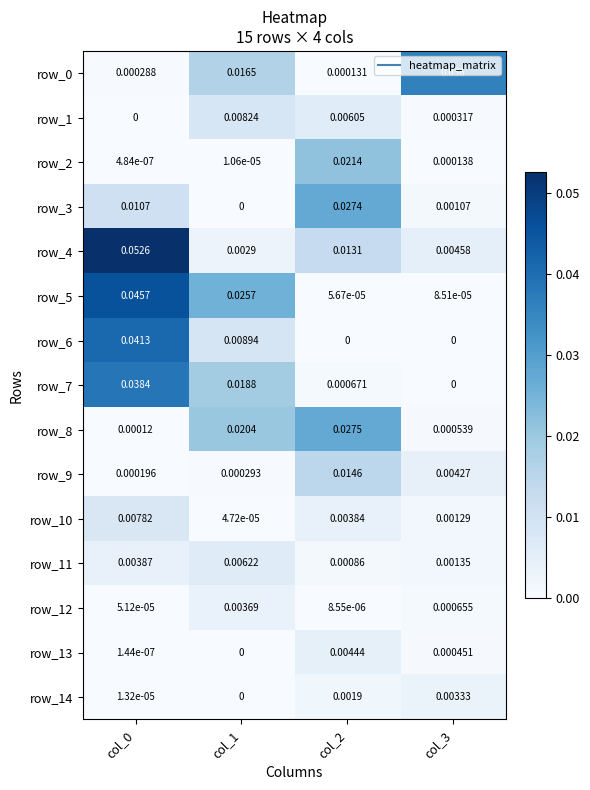

How many distinct data groups are displayed?

15